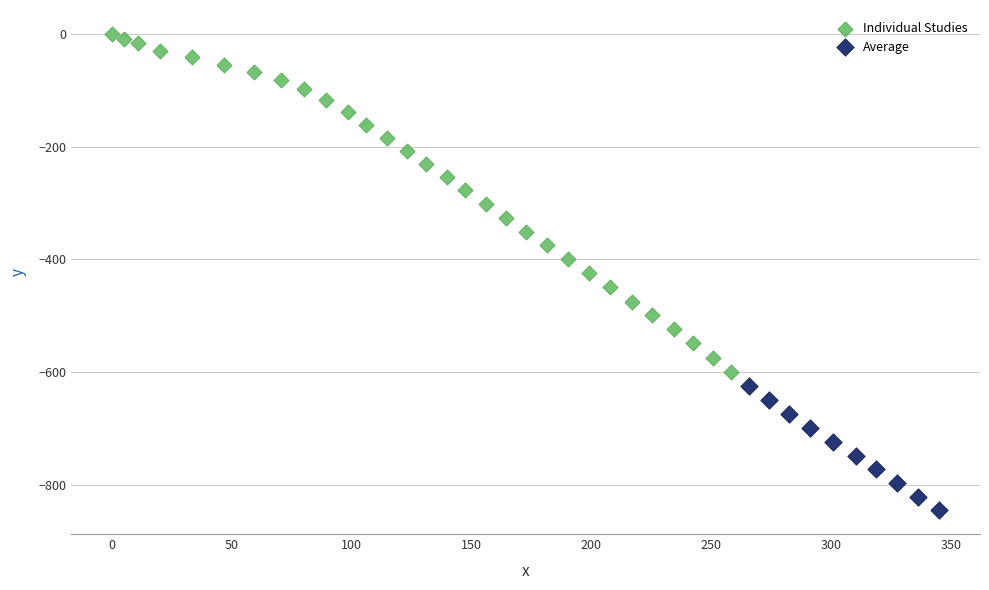

Which series contains the highest Y value?

Individual Studies